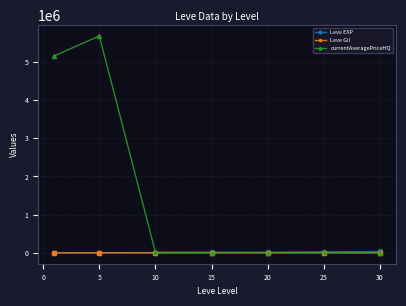

What is the maximum value shown in the chart?

5677953.8